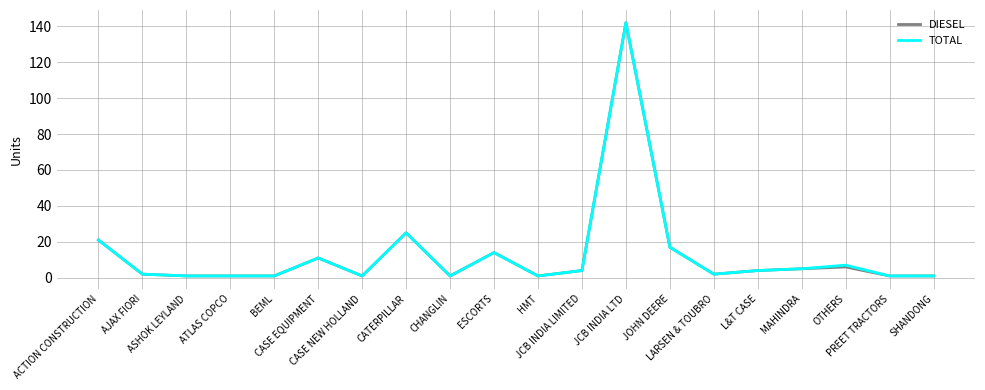

True or false: TOTAL and DIESEL cross at least once.

False